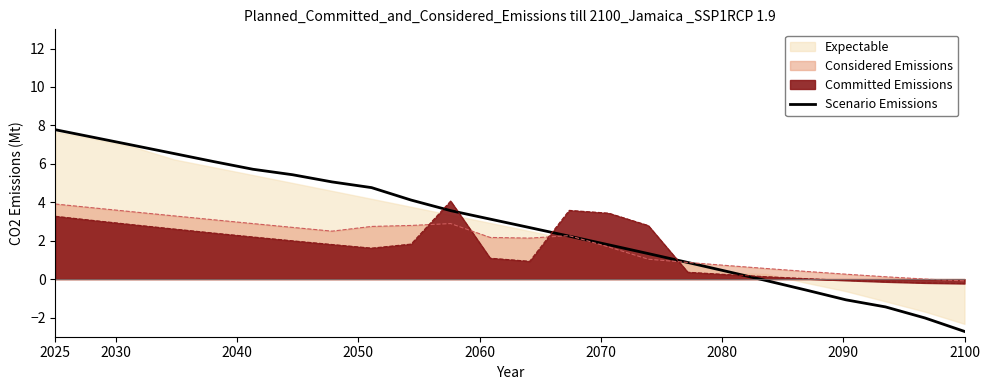

What is the difference between the maximum and minimum values?

10.5